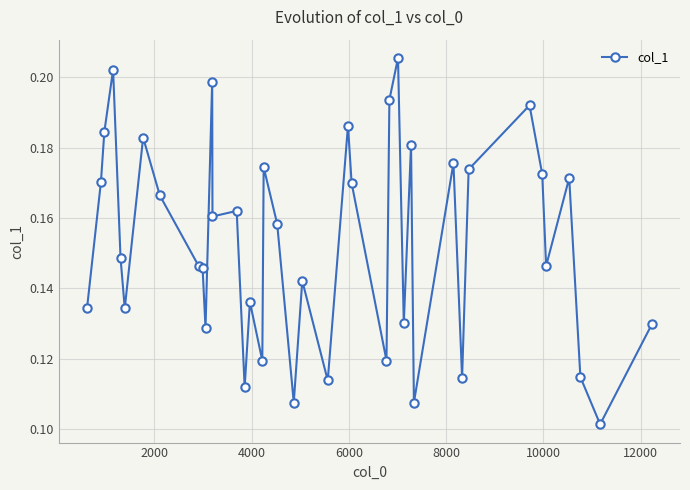

How many values are between 0 and 1?

40